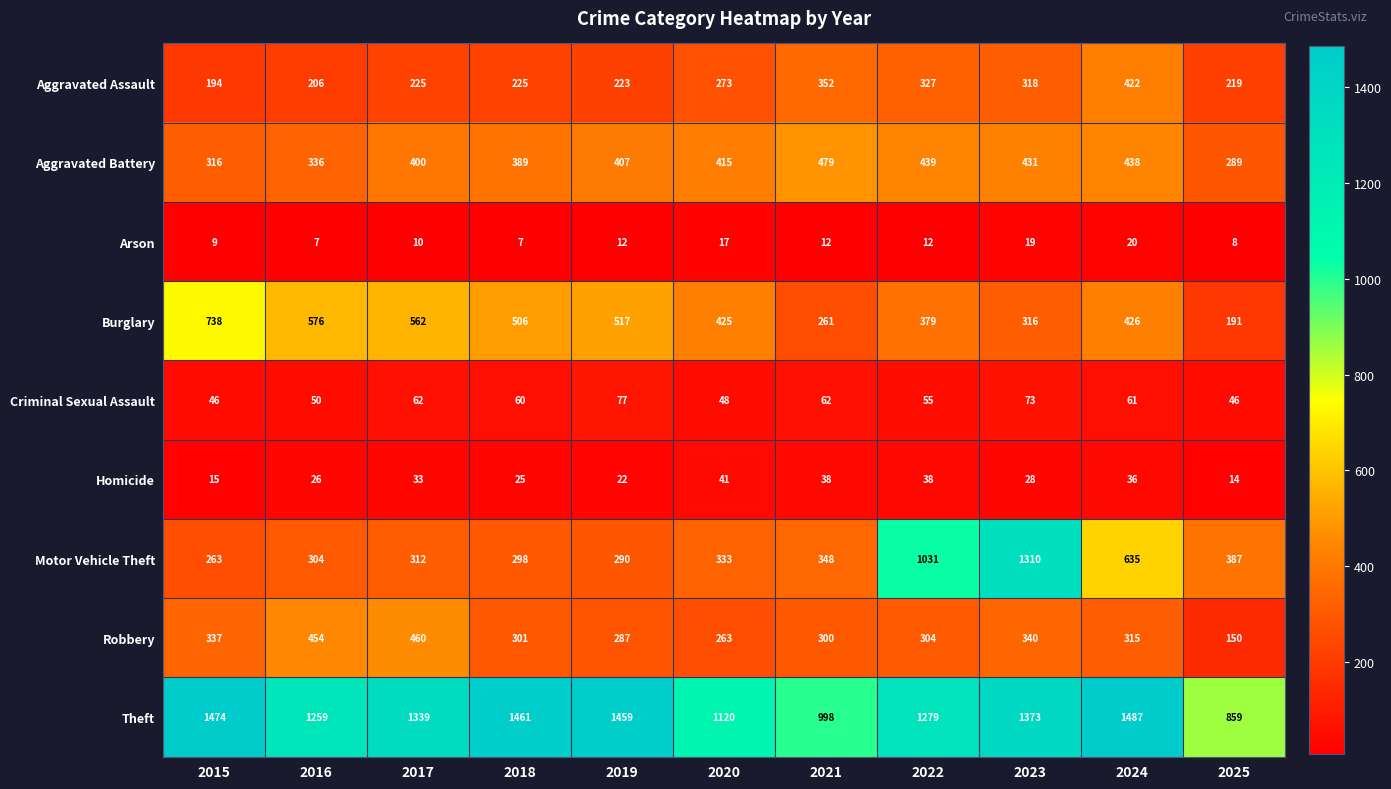

What is the average value of the Burglary series?

445